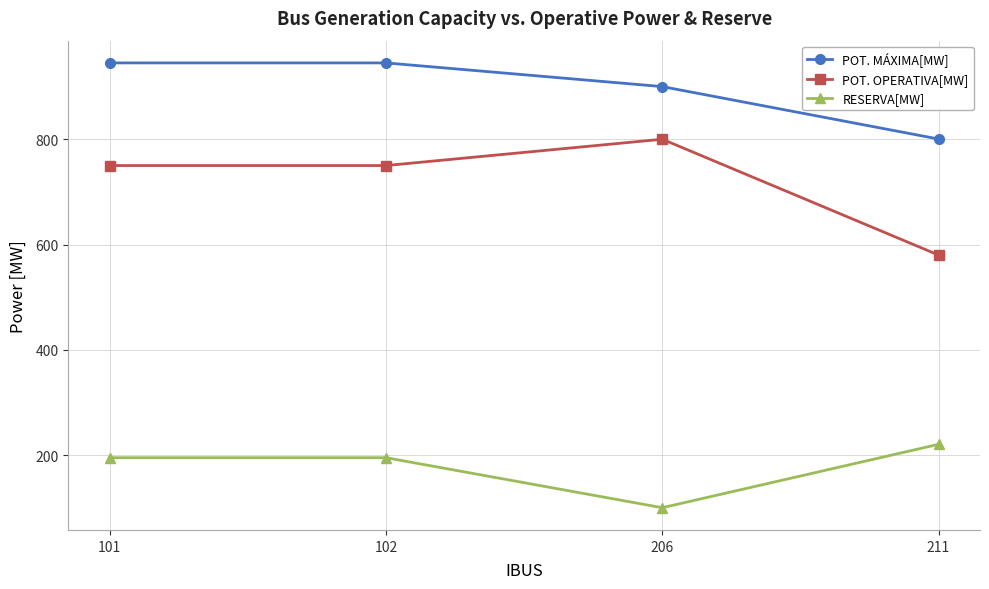

What is the value of the POT. MÁXIMA[MW] point at the 2nd from the left?

945.0